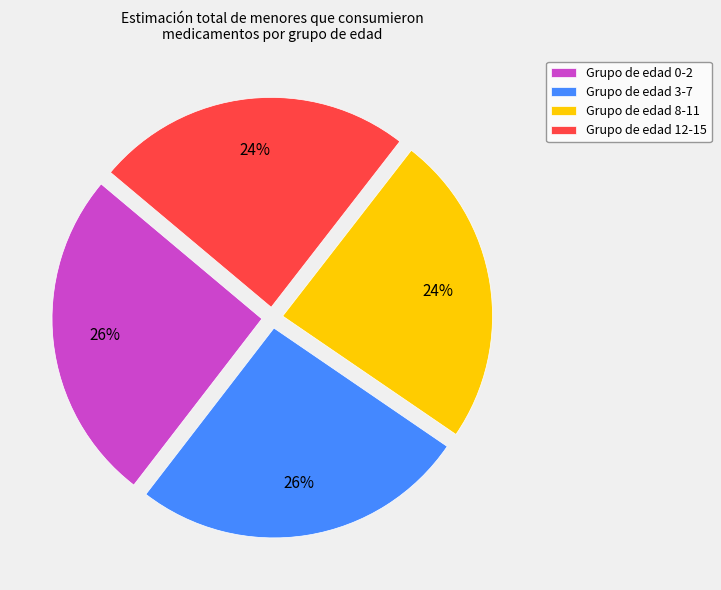

How many slices are in this pie chart?

4